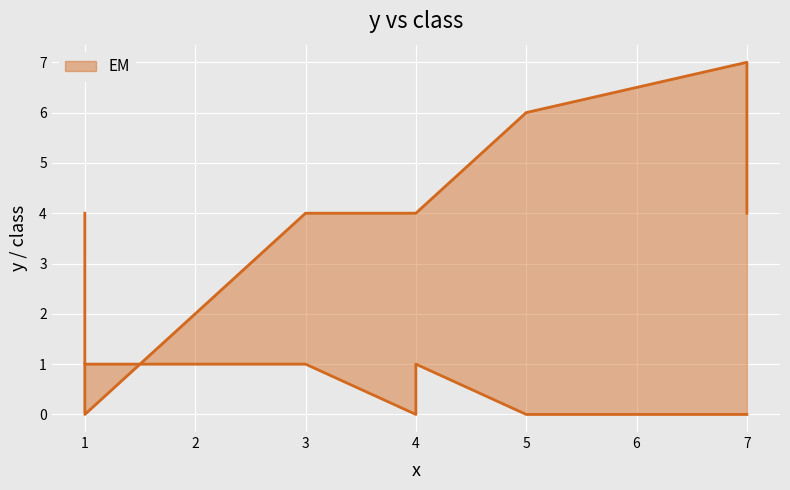

What is the maximum value shown in the chart?

7